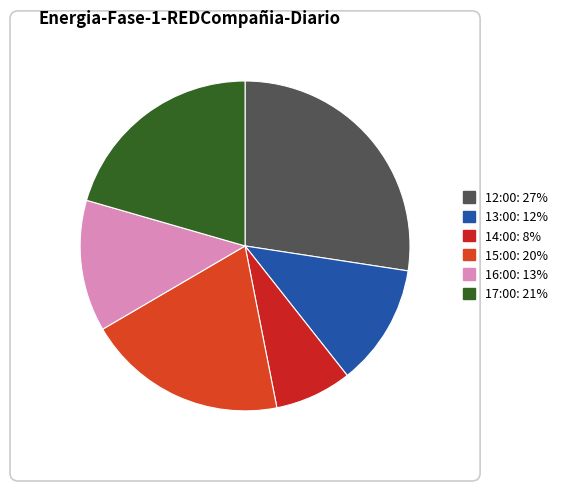

Rank the categories by value from highest to lowest.

12:00, 17:00, 15:00, 16:00, 13:00, 14:00